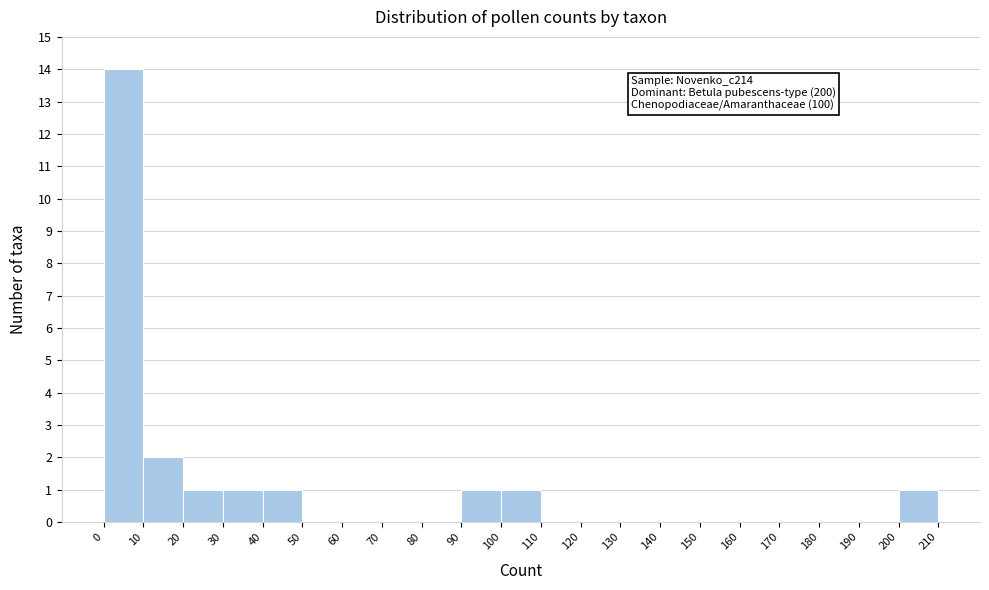

Which range on the x-axis has the tallest bar?

0 to 10